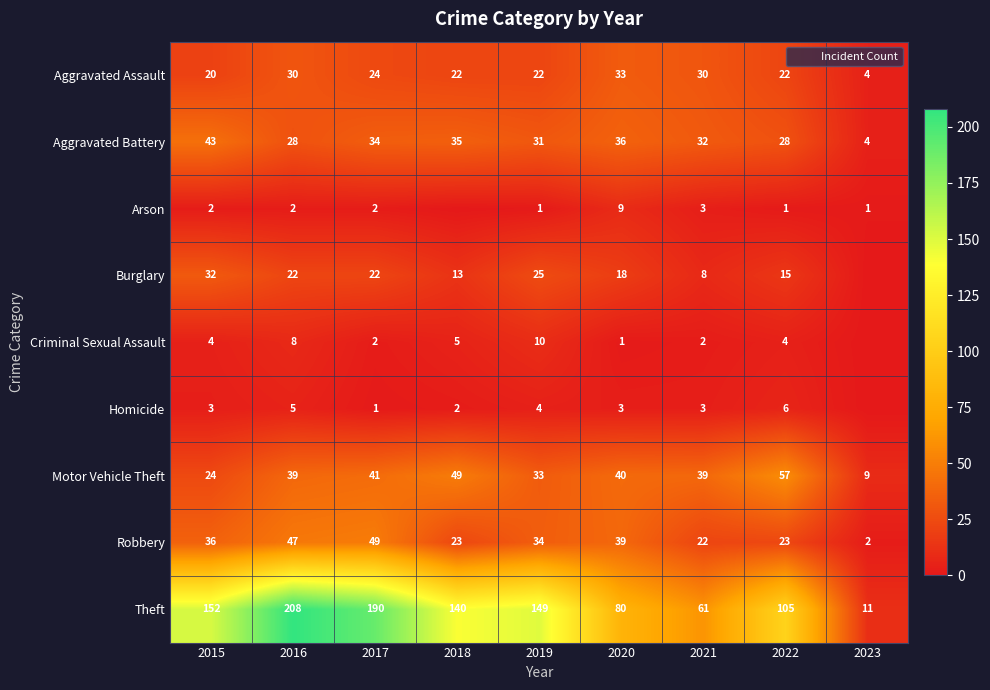

At 2023, list the series in order from smallest to largest.

Burglary, Criminal Sexual Assault, Homicide, Arson, Robbery, Aggravated Assault, Aggravated Battery, Motor Vehicle Theft, Theft